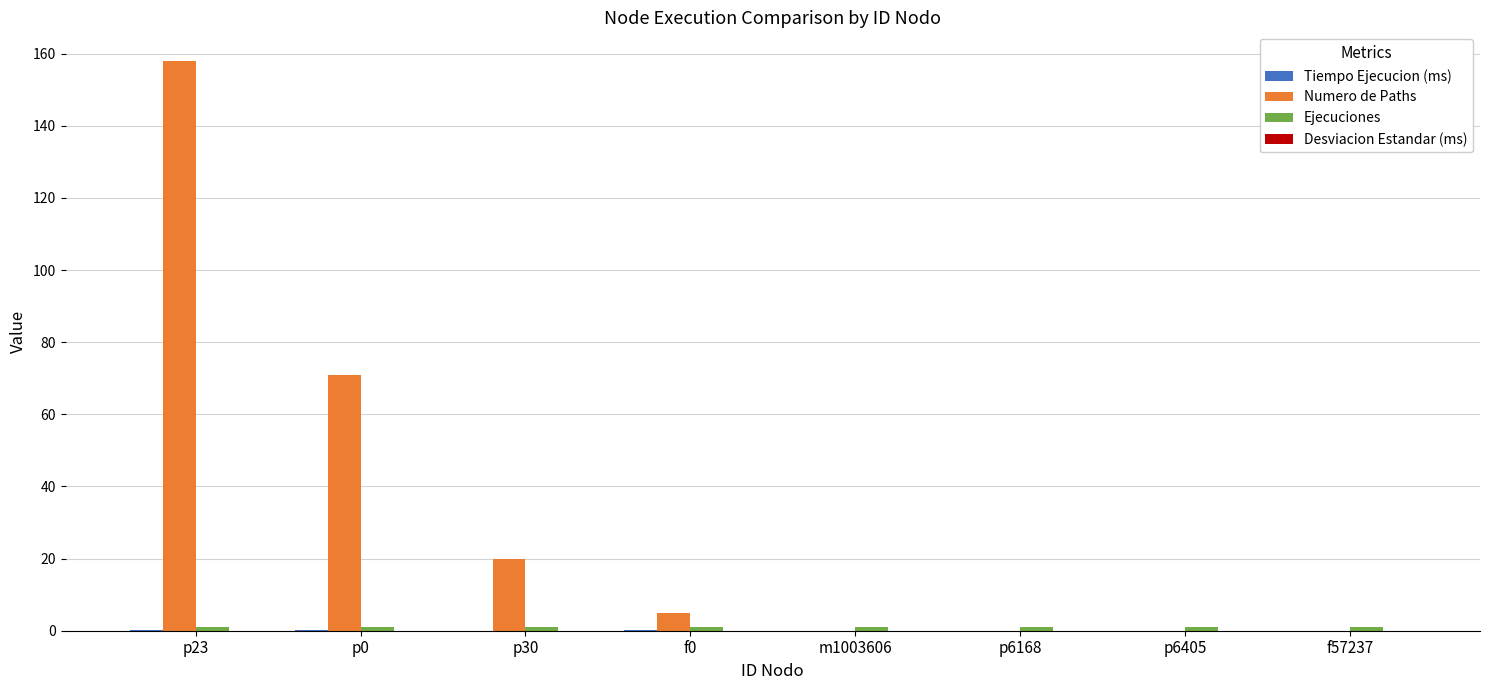

What is the maximum value for Numero de Paths?

158.0